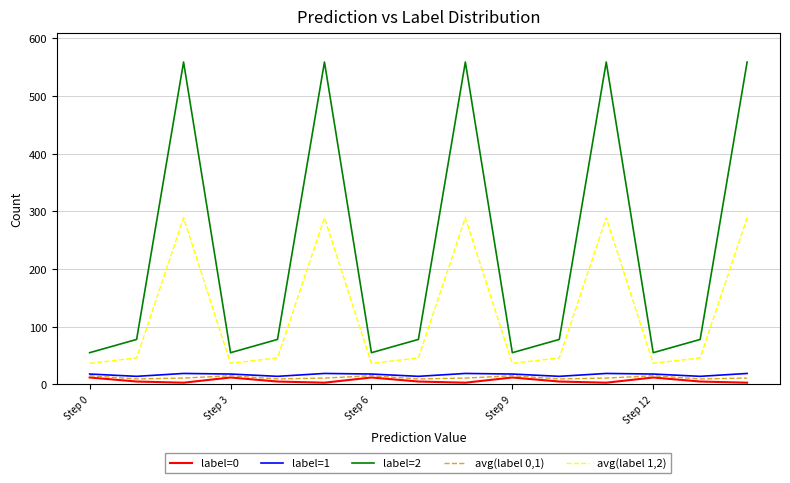

What is the maximum value for avg(label 0,1)?

15.0